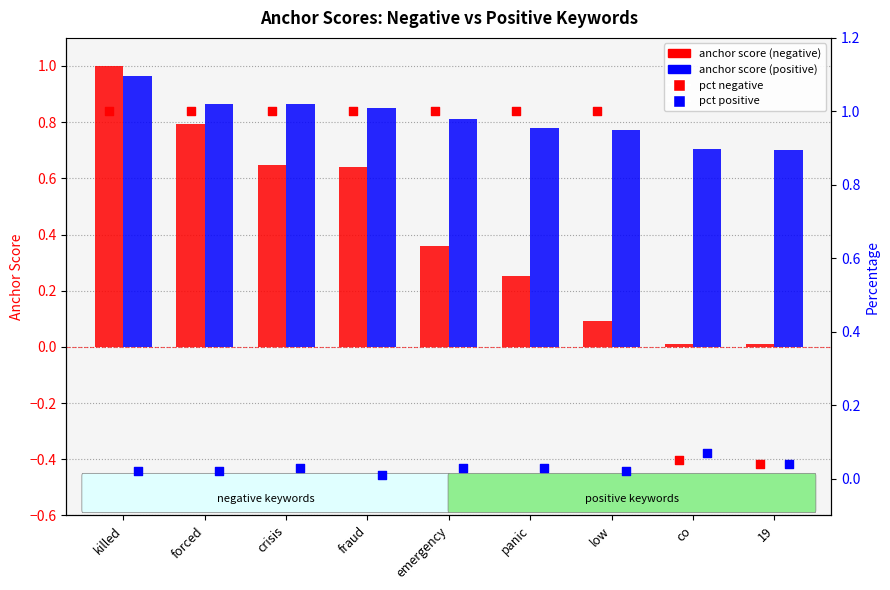

Which series has the widest spread of Y values?

anchor score (negative)